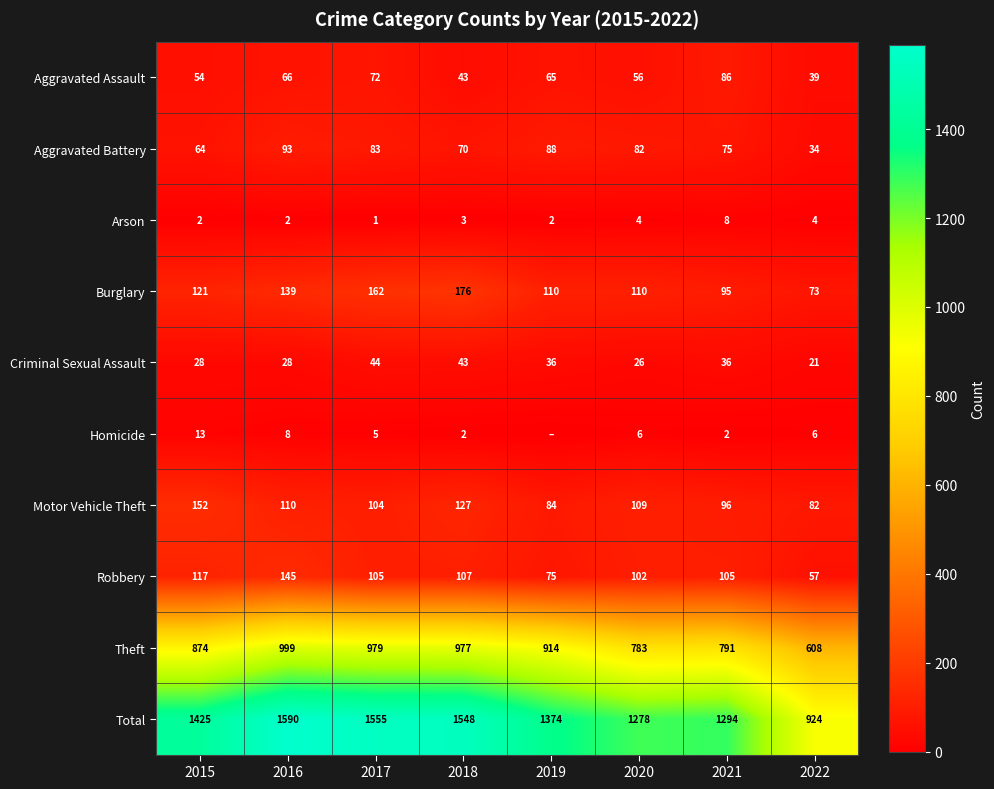

Is it true that Aggravated Battery equals 38 at 2015?

False